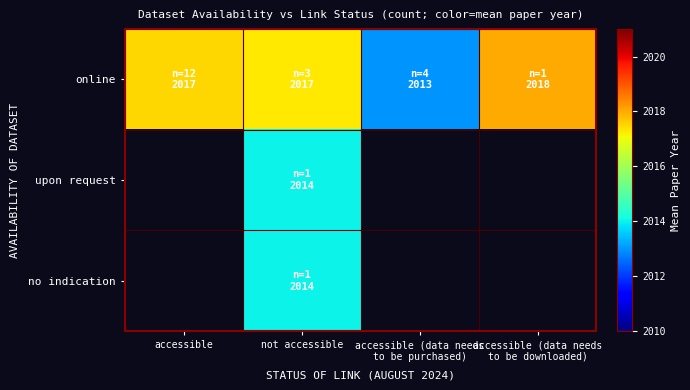

Which category has the lowest value across all series?

accessible